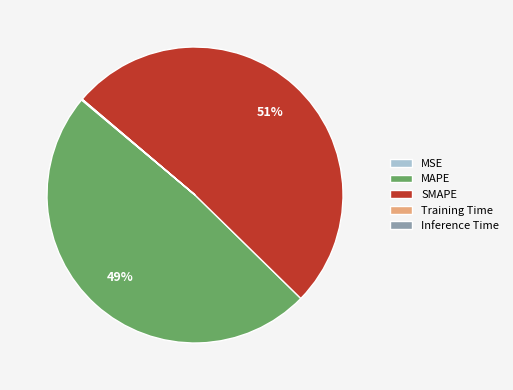

Which category has the biggest portion of the pie?

SMAPE